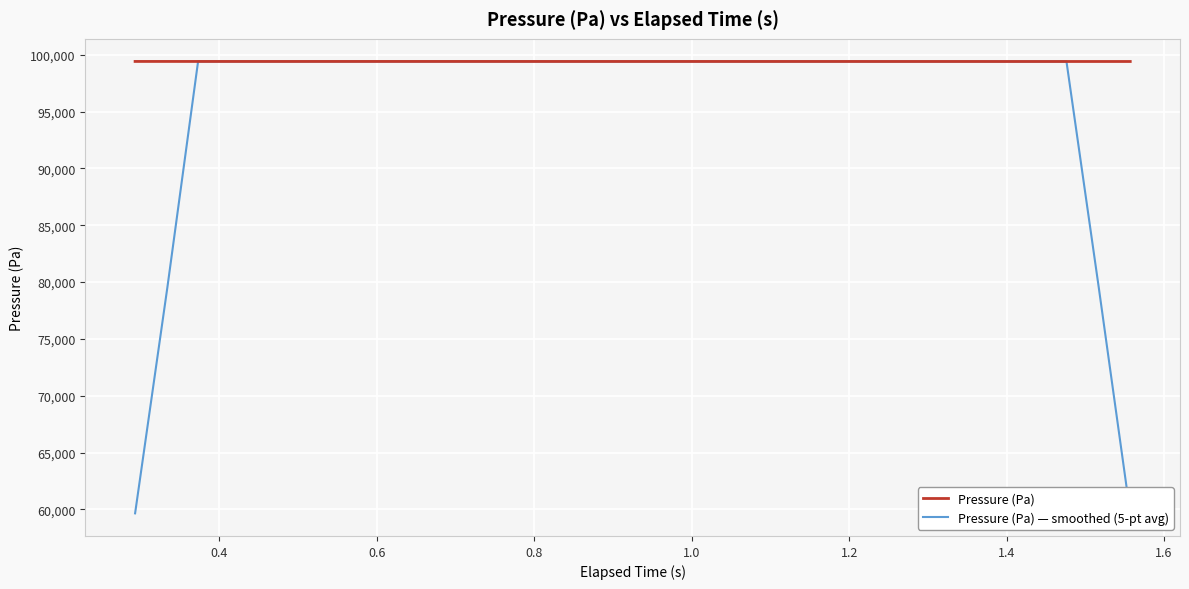

What is the maximum value for Pressure (Pa)?

99411.8